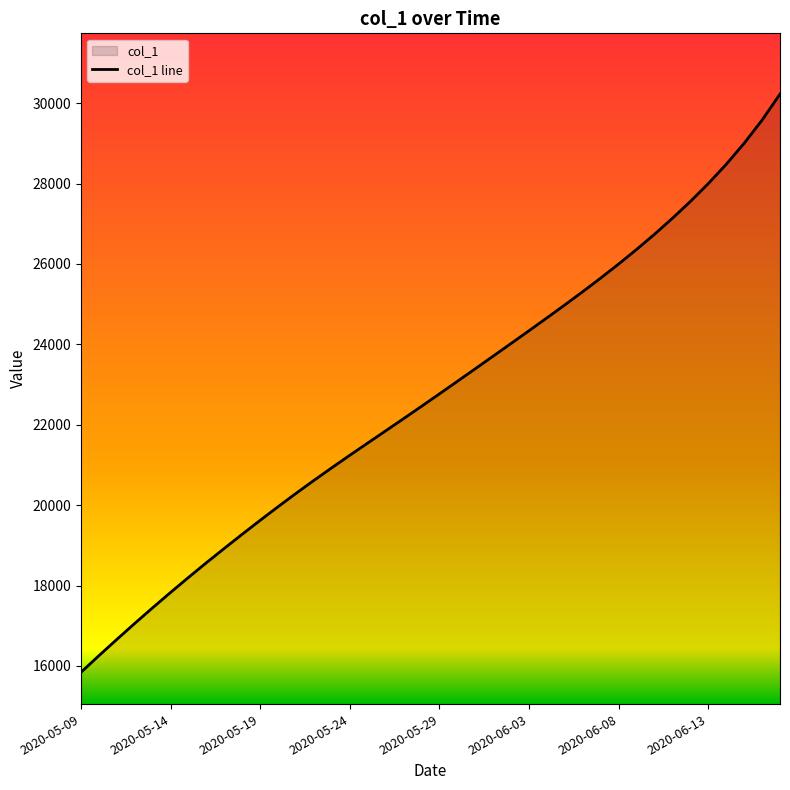

Between 2020-06-08 and 2020-05-12, which is larger?

2020-06-08